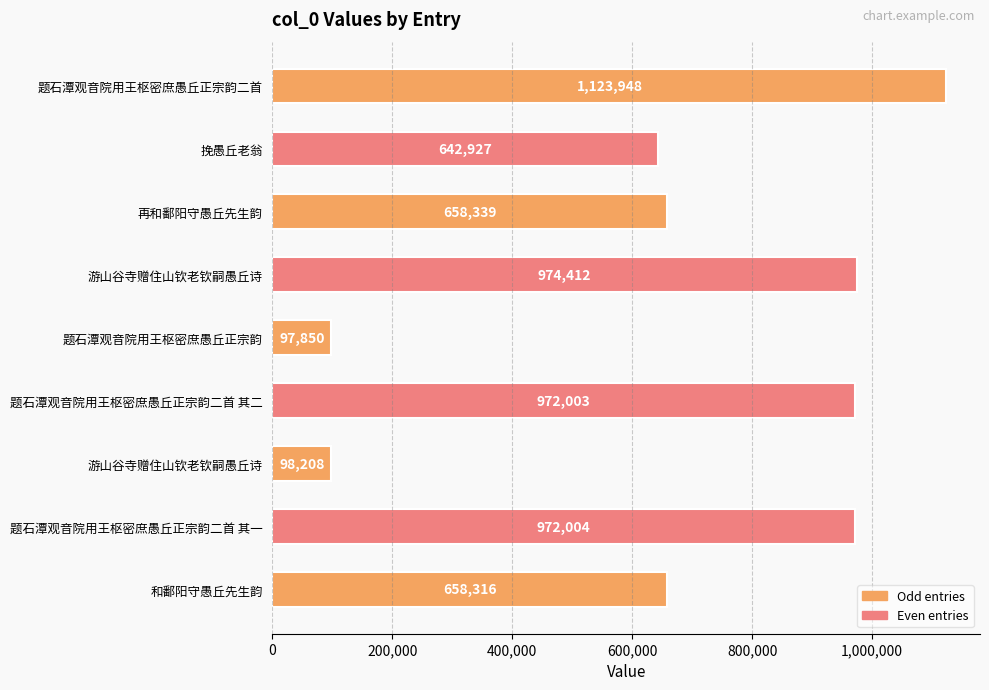

What is the average value?

688667